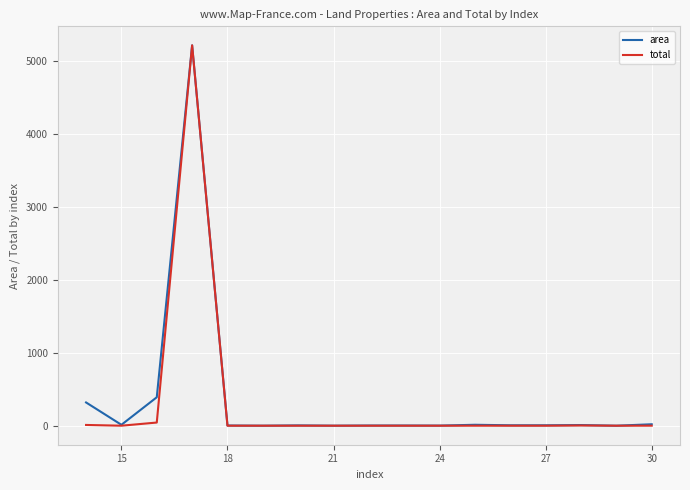

Which series has the widest spread of values?

total